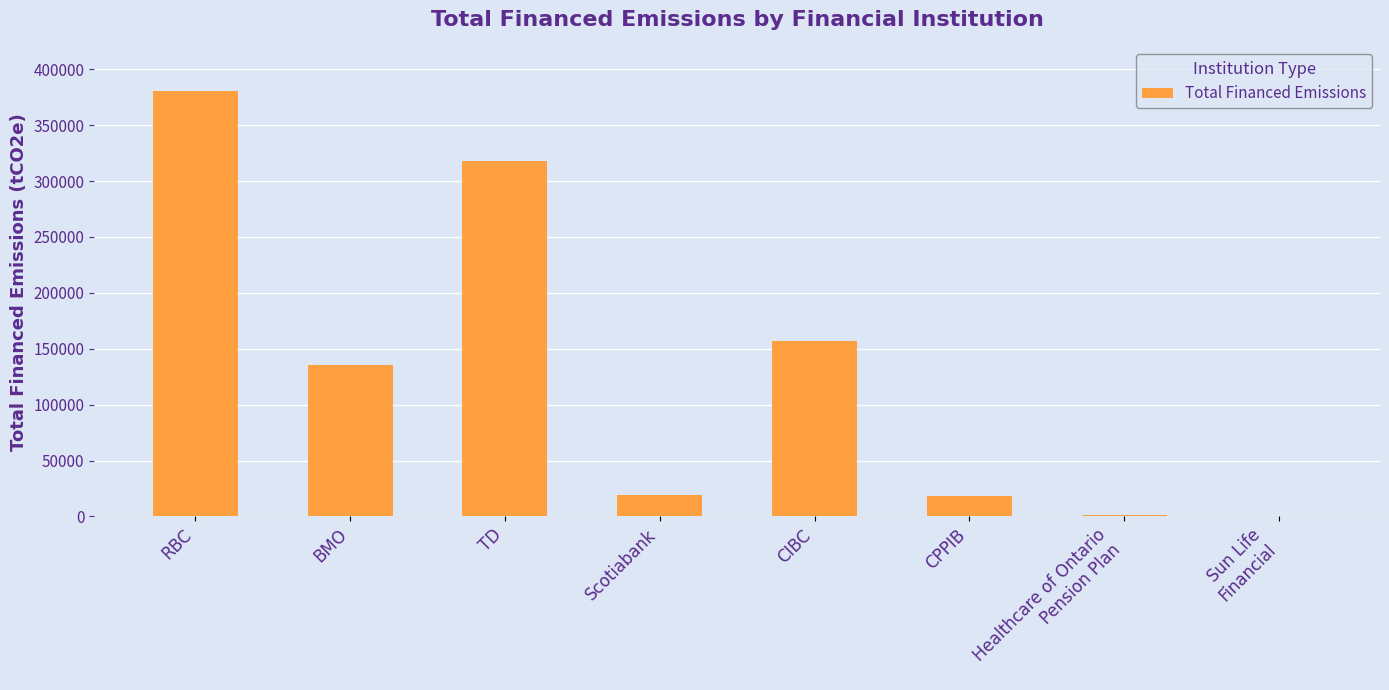

What is the change in value from BMO to CPPIB?

-116991.6